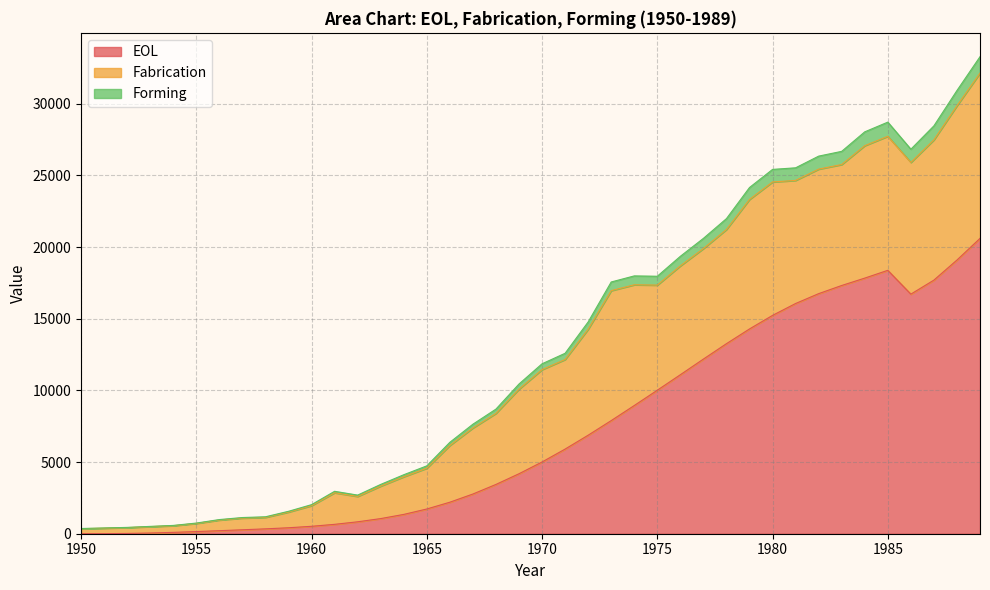

How many lines are shown in the chart?

3